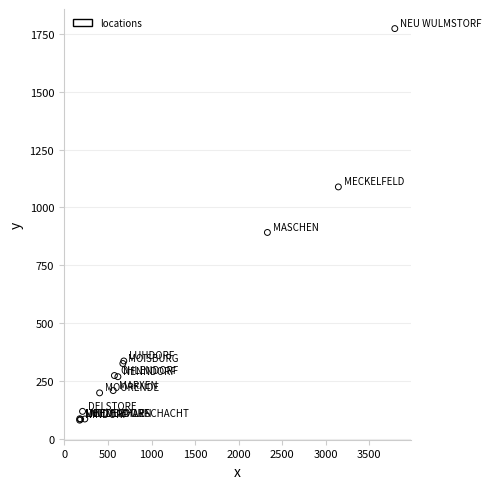

What Y value in the scatter plot is closest to 927?

892